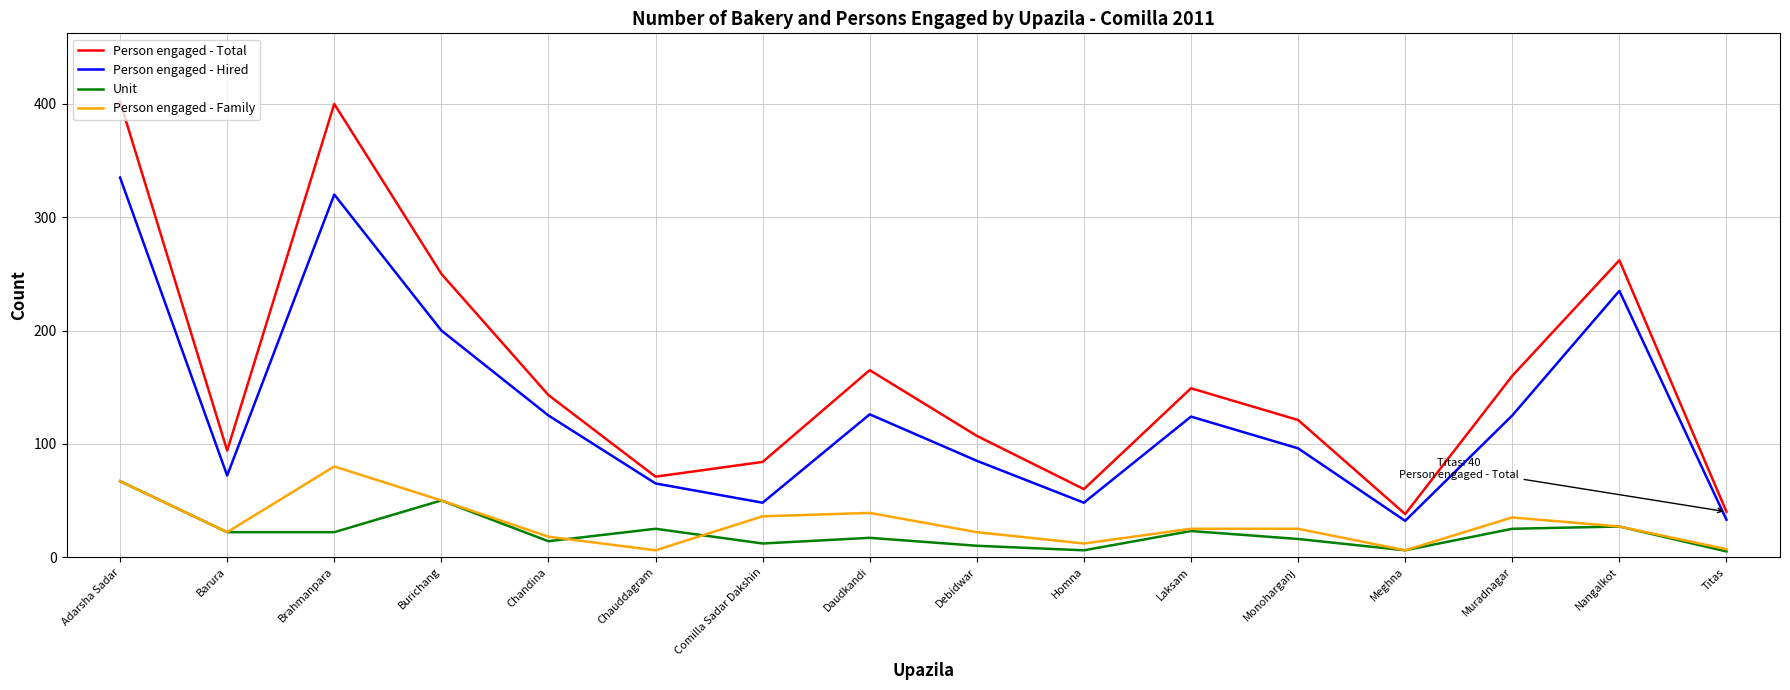

Where is Person engaged - Hired nearest to the value 183?

Burichang